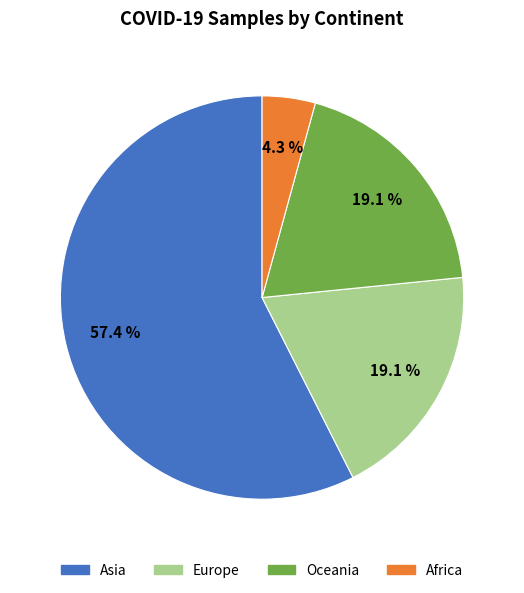

Is there any slice that represents more than half of the pie?

Yes